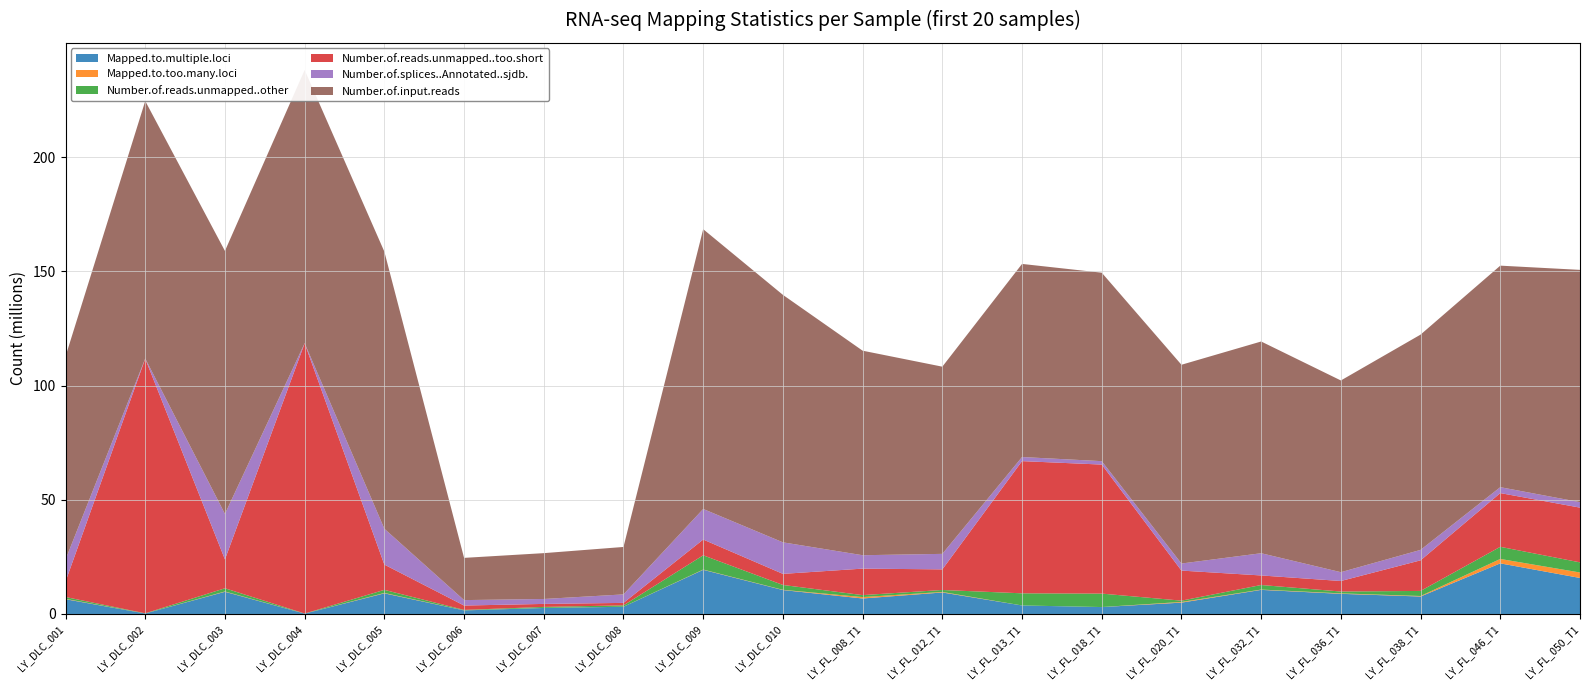

Reading left to right, transcribe all the data shown in this chart.

Mapped.to.multiple.loci: 6468225	210140	9711664	156928	9029171	1564897	2629661	3152729	19326285	10474034	6783105	9408015	3725155	3024721	4963357	10549466	8819197	7647280	22152165	15761466
Mapped.to.too.many.loci: 153951	655	147335	898	178869	28104	35526	20759	117724	105067	612226	236927	3171	9878	304446	137863	201256	220136	1932581	2391909
Number.of.reads.unmapped..other: 797681	78449	1395004	34699	1345902	187776	421711	595513	6237174	2121123	859862	856749	5314369	5880295	565913	1992842	805423	2220663	5309181	4433944
Number.of.reads.unmapped..too.short: 6762793	111445264	12629653	118275473	11055254	1911574	1317122	1080449	6897473	4854007	11595436	9018622	57858119	56480128	13155277	4181800	4604589	13392968	23518901	23961693
Number.of.splices..Annotated..sjdb.: 9633141	94190	19911050	67766	15698700	2380599	2158664	3717701	13380495	13802033	5864683	6789816	1796304	1495780	3090816	9729409	3858539	4573993	2590684	2398748
Number.of.input.reads: 88904066	112691397	115106693	119549056	121275839	18482628	20064673	20765559	122461821	108314777	89522782	81931947	84519089	82482570	87001288	92672688	83914055	94226481	96958041	101663619